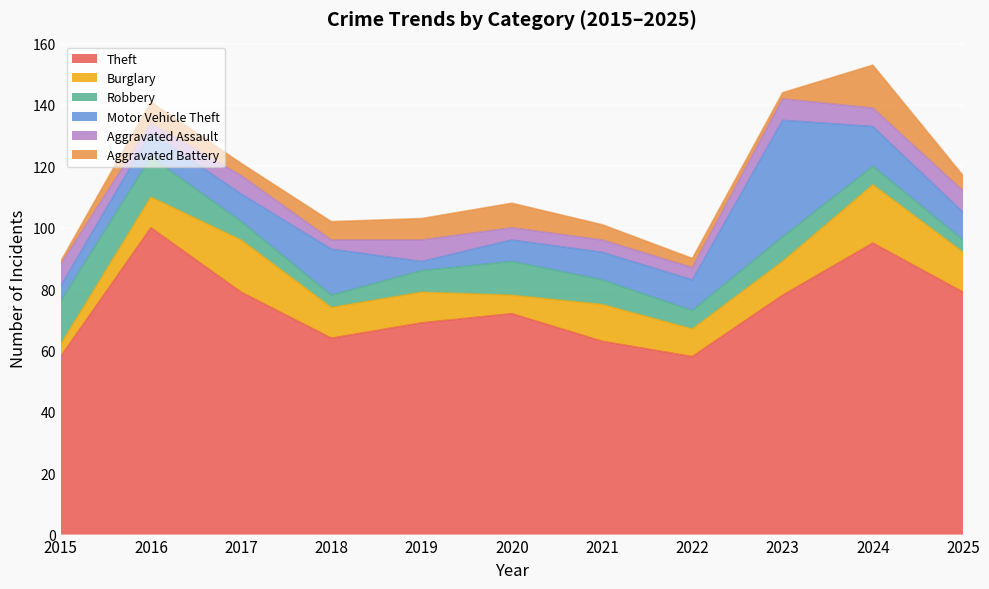

True or false: Aggravated Assault and Motor Vehicle Theft cross at least once.

True